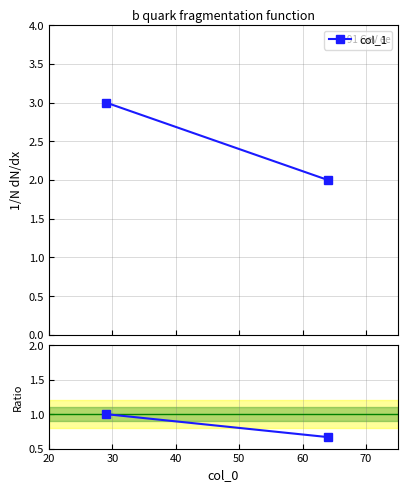

Count the number of data series in this chart.

1